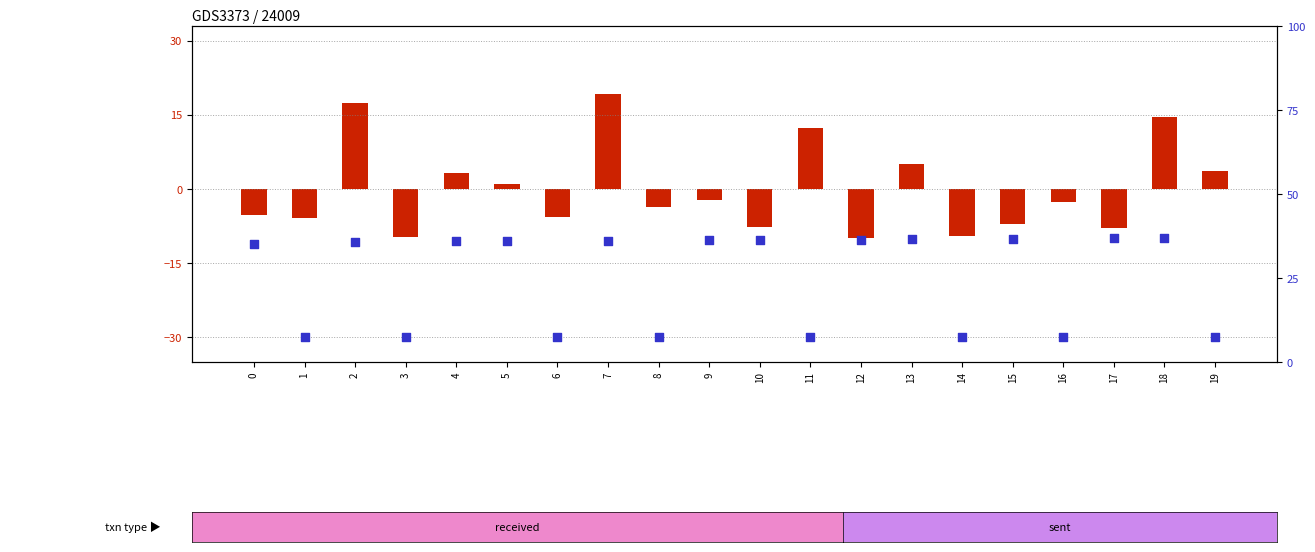

Which series contains the lowest Y value?

percentile rank within the sample